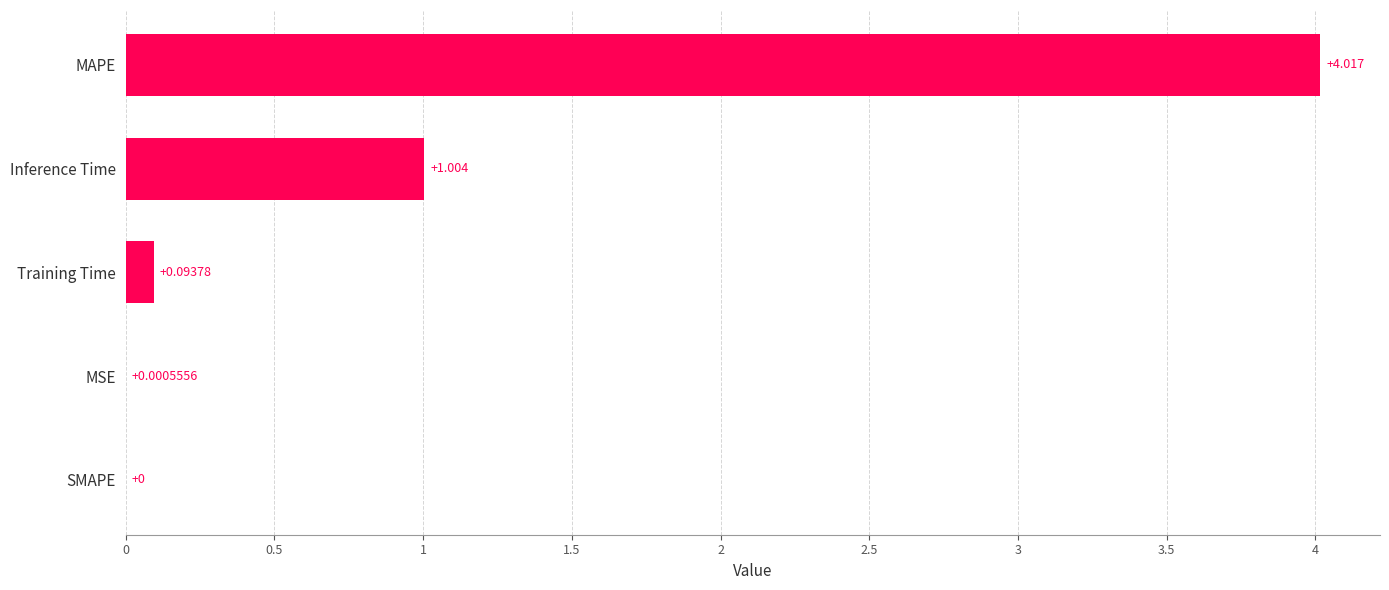

Where is the data nearest to the value 2?

Inference Time